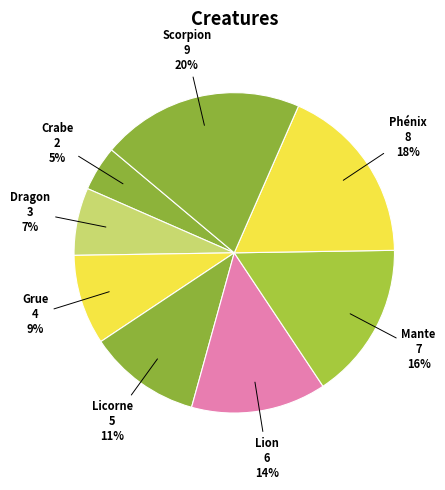

How many slices are in this pie chart?

8